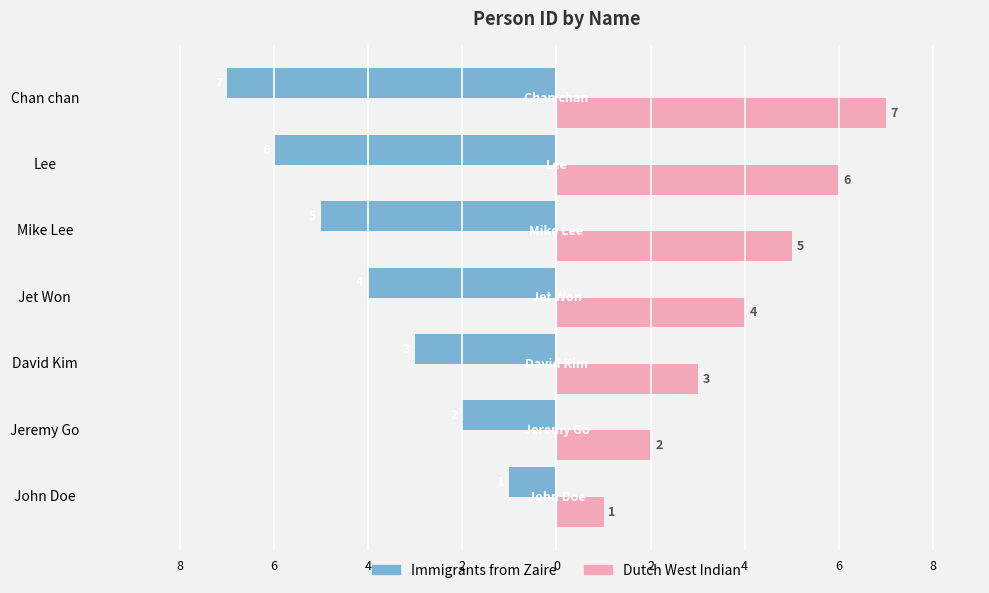

True or false: id (left) has a value of -9 at 2.

False